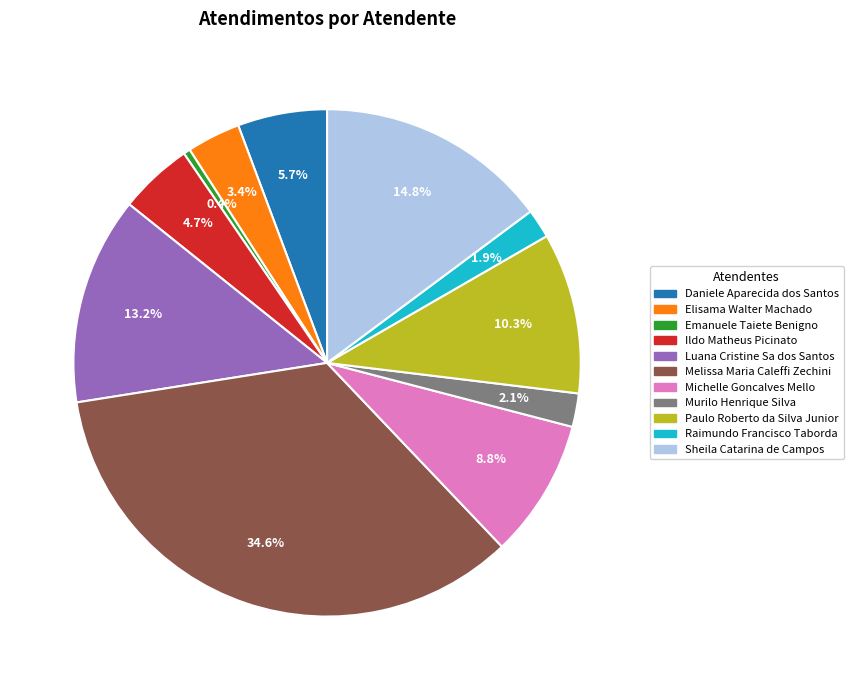

What is the ratio of the value at Murilo Henrique Silva to the value at Michelle Goncalves Mello?

0.2